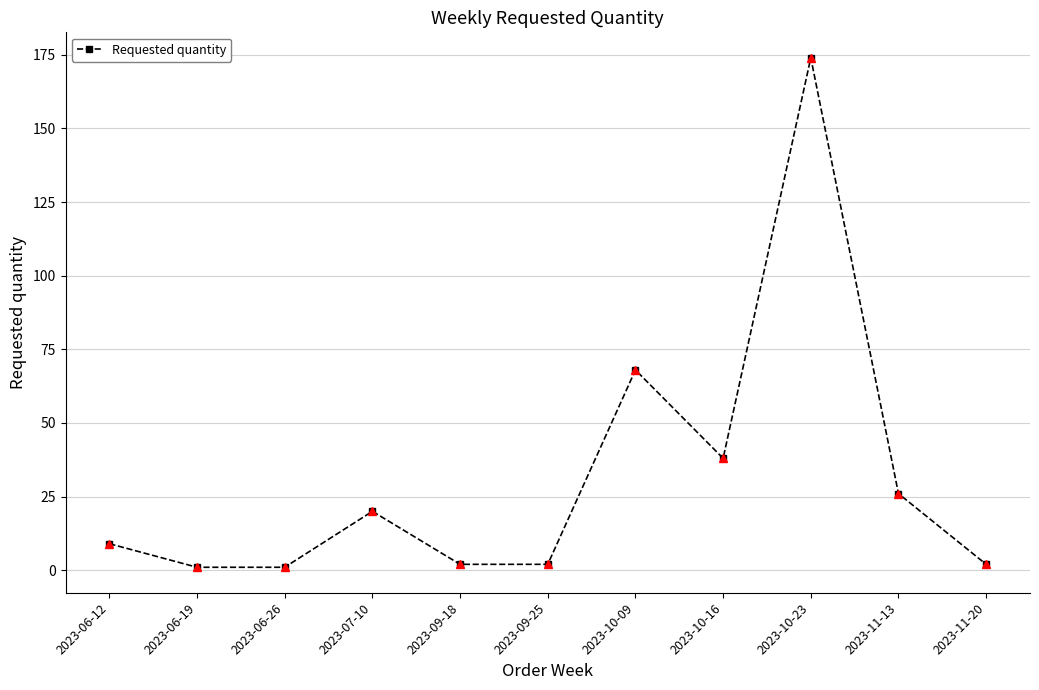

Reading right to left, extract all data points from this chart.

2023-11-20=2	2023-11-13=26	2023-10-23=174	2023-10-16=38	2023-10-09=68	2023-09-25=2	2023-09-18=2	2023-07-10=20	2023-06-26=1	2023-06-19=1	2023-06-12=9